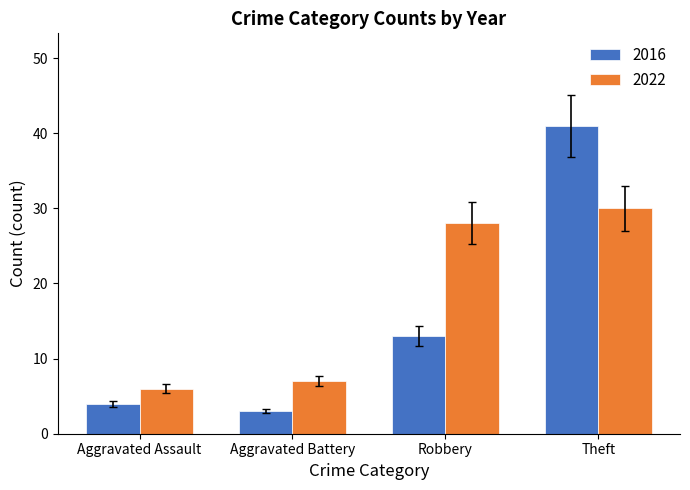

What is the smallest value displayed?

3